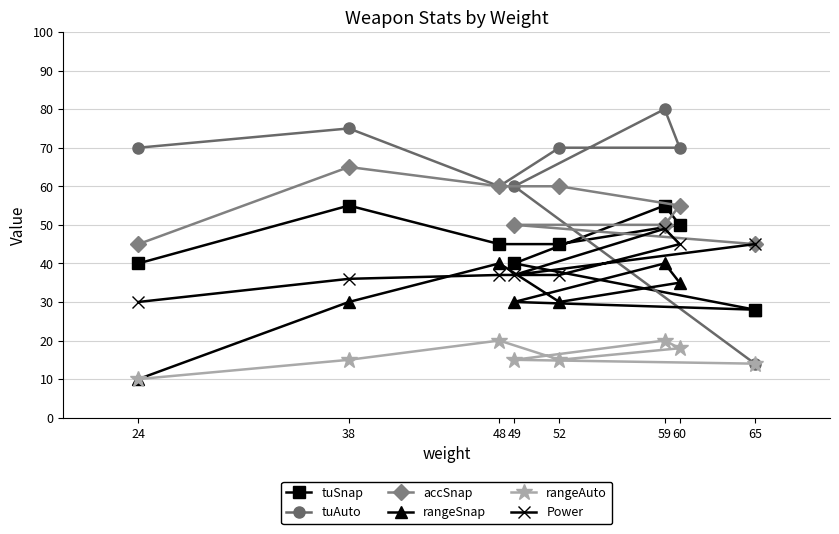

Is it true that rangeAuto equals 26 at 60?

False